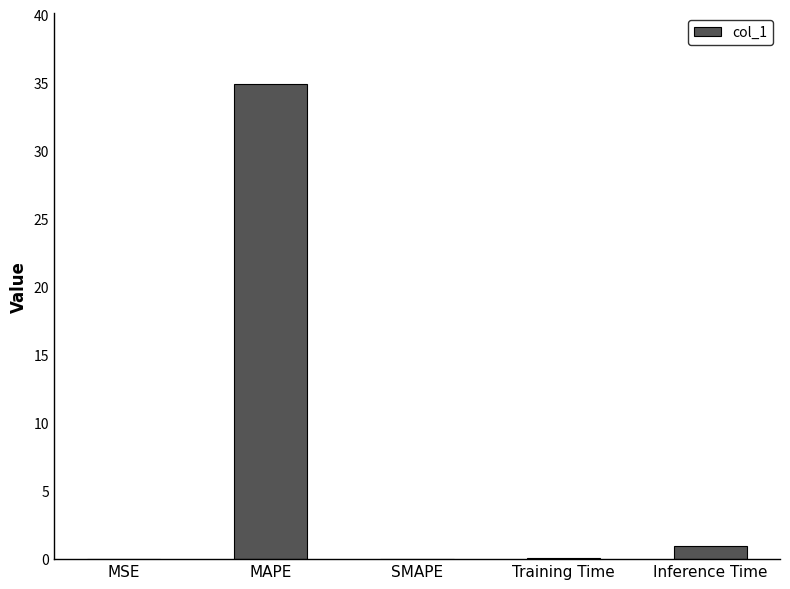

How many categories are shown in the chart?

5